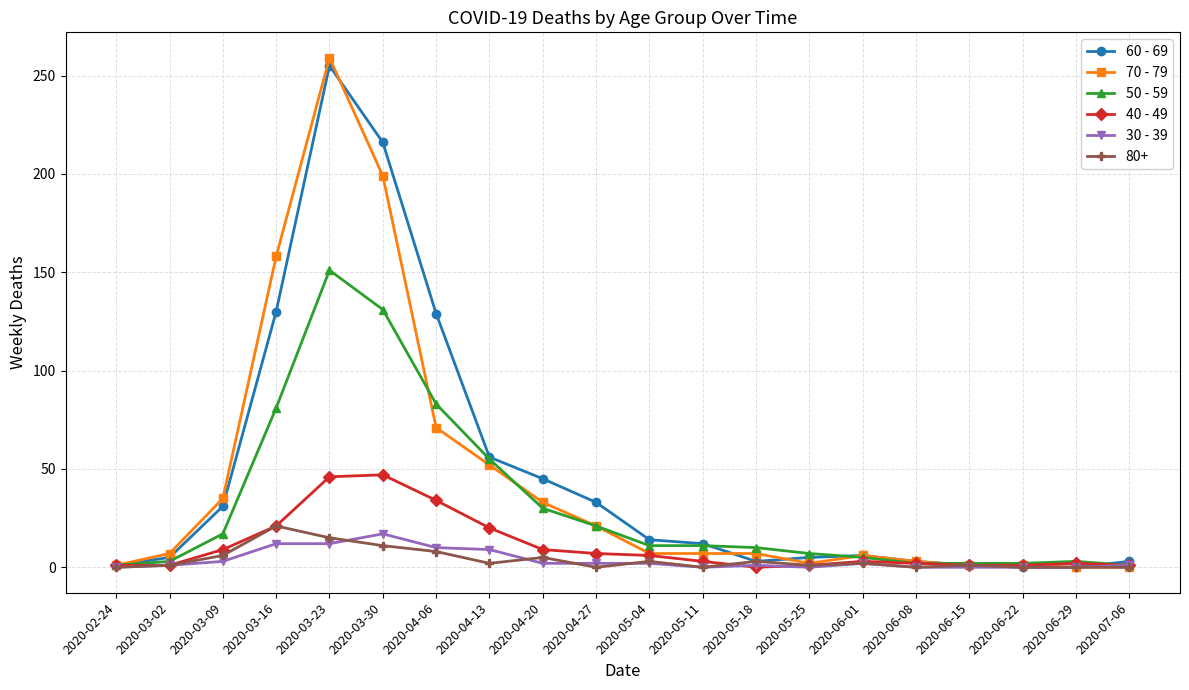

What is the approximate value of 50 - 59 at 2020-03-30?

131